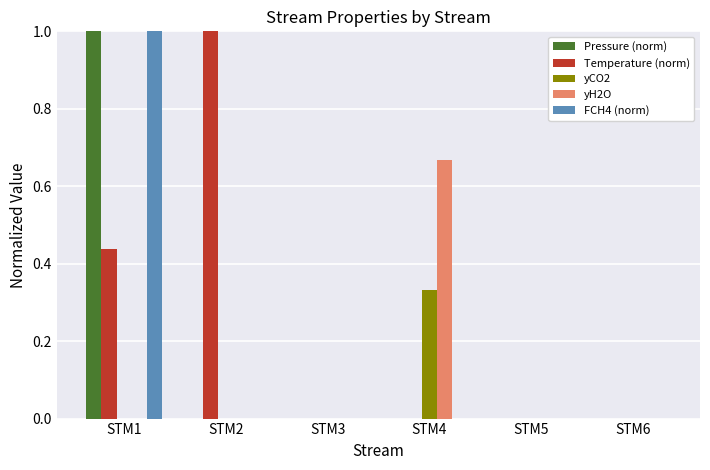

Which series has the largest total across all categories?

Temperature (norm)